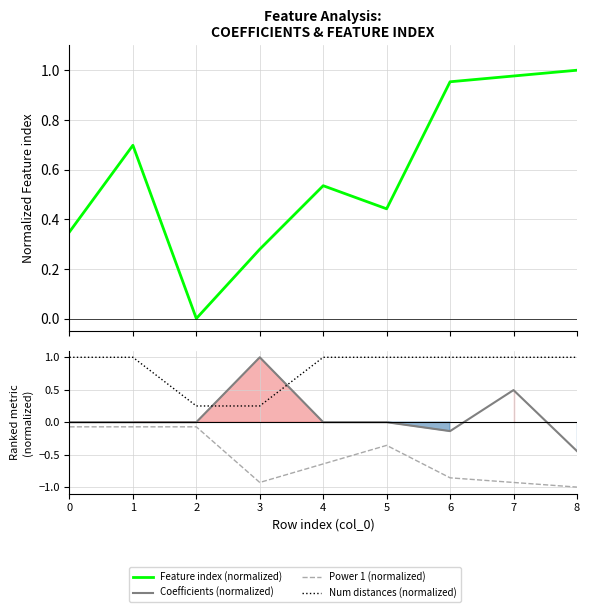

How many values in the Feature index (normalized) series exceed 0?

8